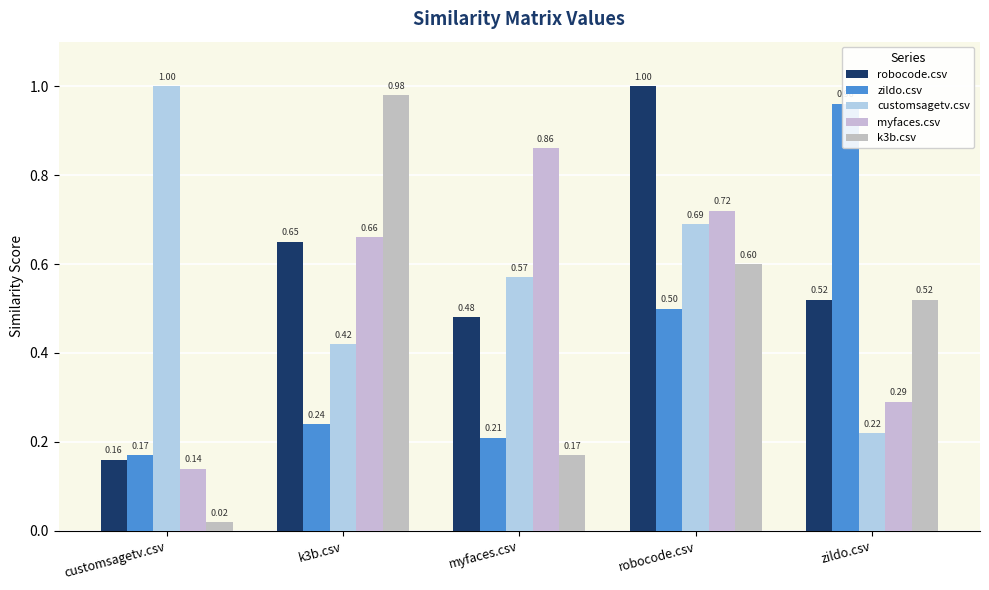

What is the difference between the highest and lowest values at customsagetv.csv?

1.0